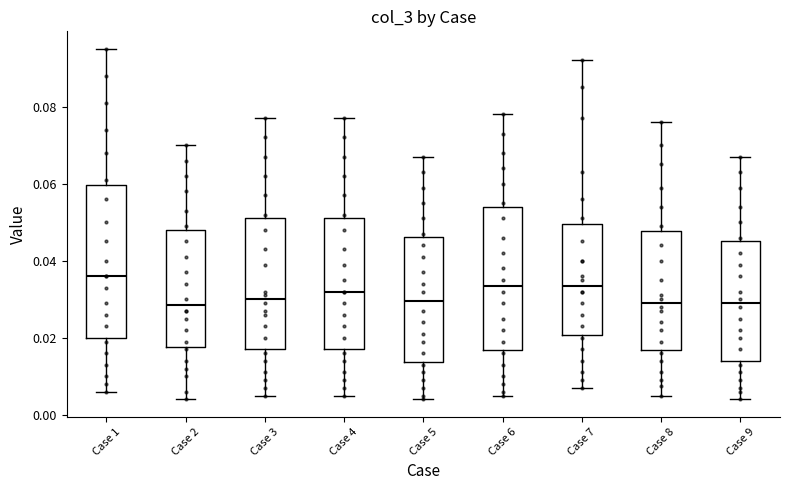

Where does the upper whisker of the box for Case 1 end on the y-axis? The values are not printed on the chart, so give them approximately, as read against the axis.

0.096